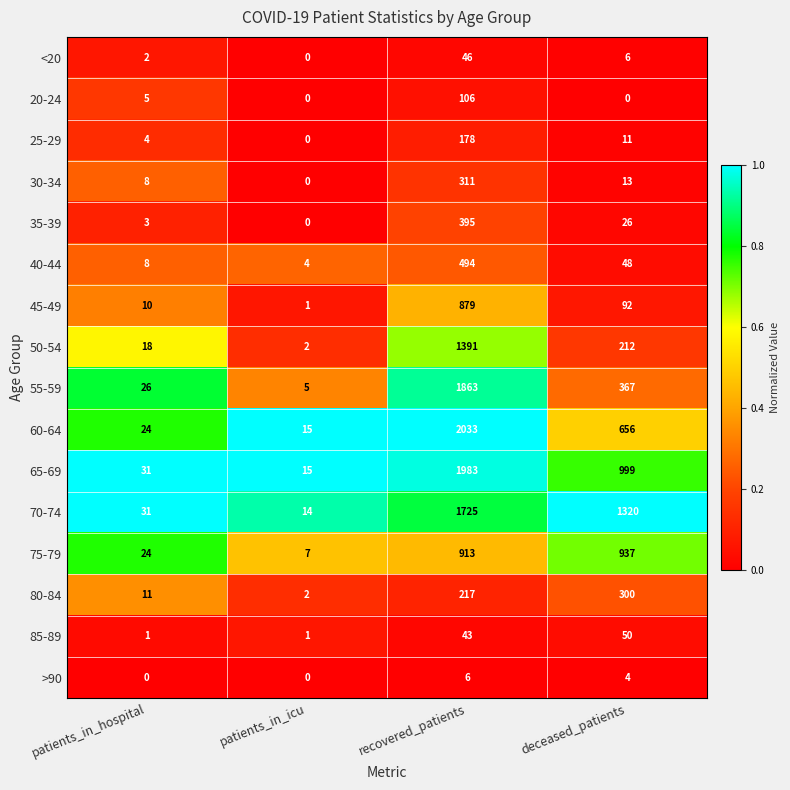

At how many categories does at least one series exceed 0?

4